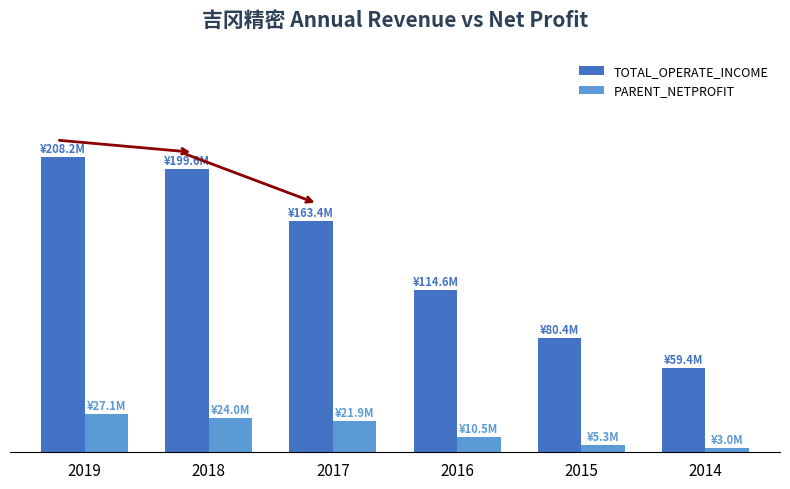

Does the chart contain any negative values?

No